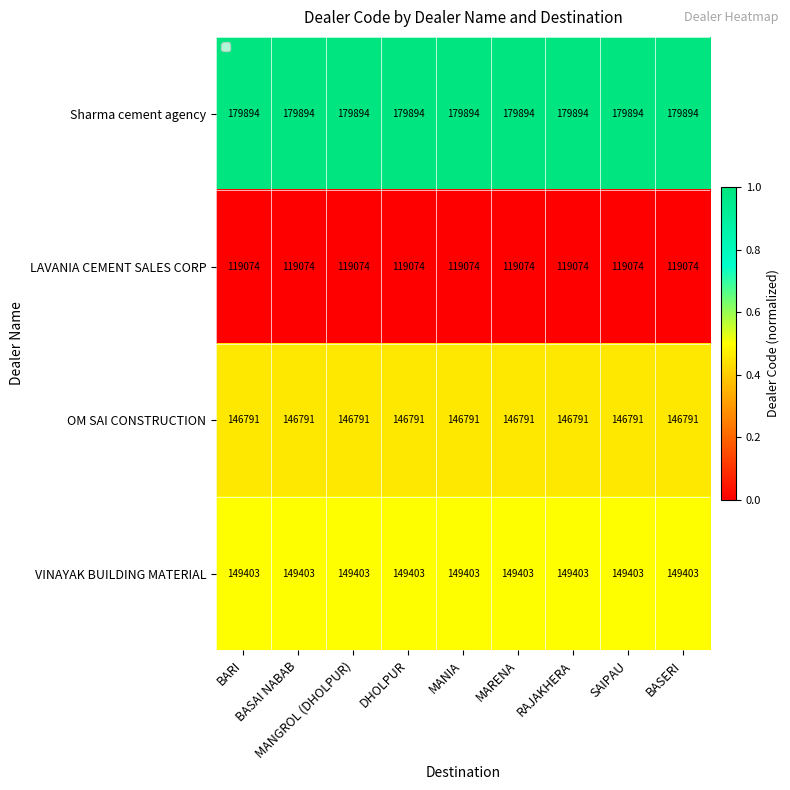

What is the total value across all series at BASAI NABAB?

595162